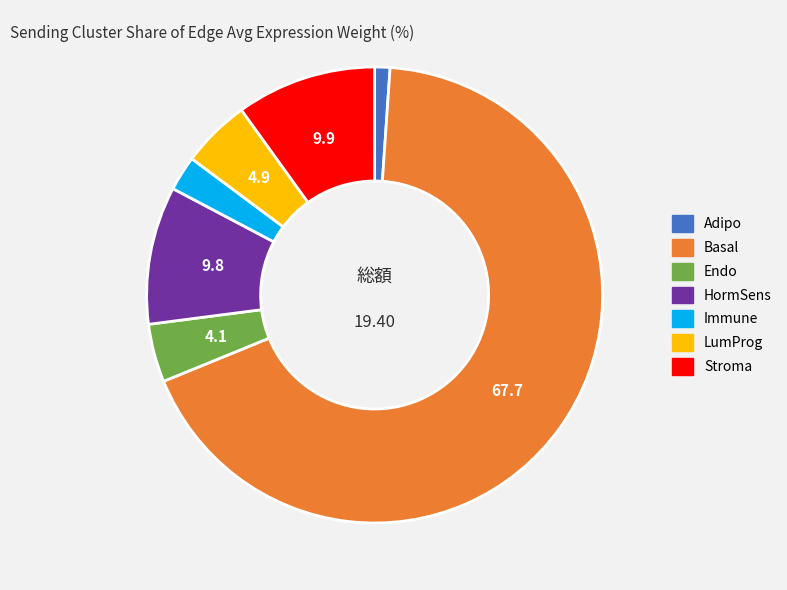

What is the smallest slice in the pie chart?

Adipo